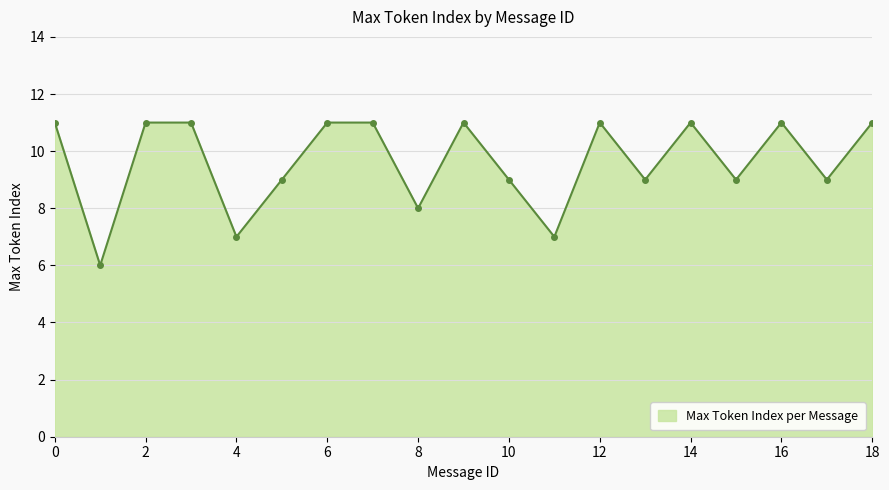

What is the value of the 19th point from the left?

11